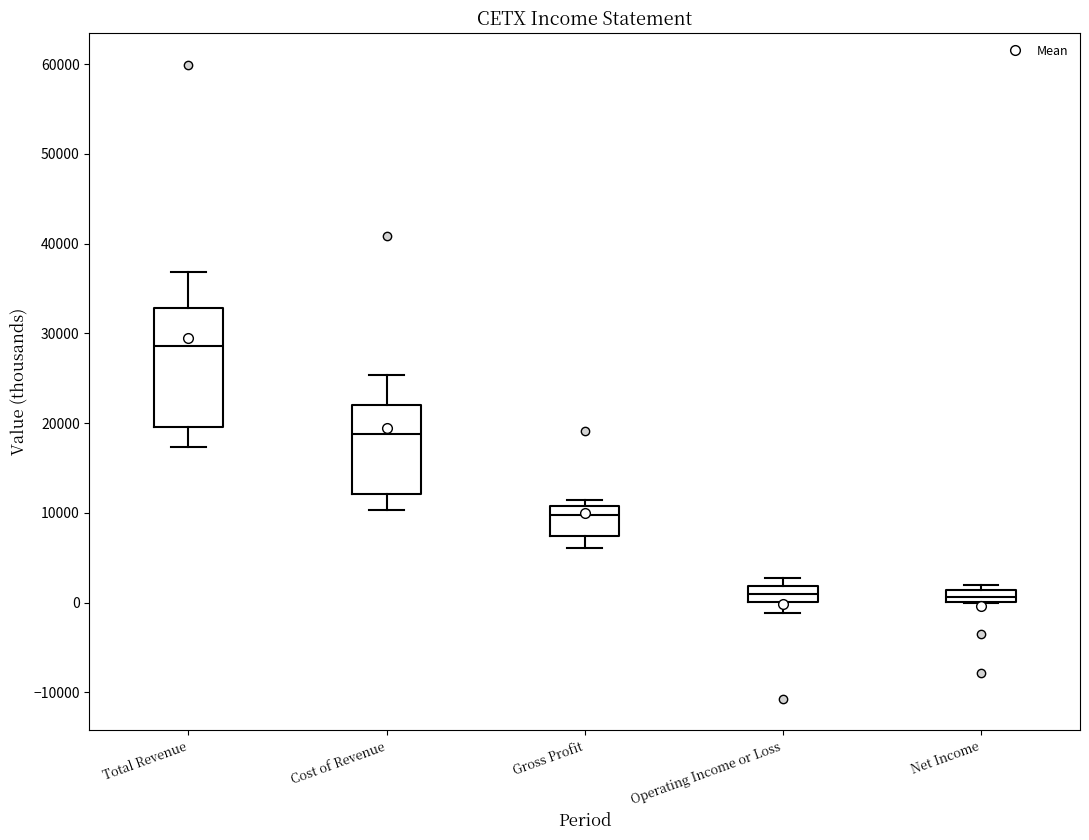

Where is the lower edge of the box for Gross Profit on the y-axis? The values are not printed on the chart, so give them approximately, as read against the axis.

7000